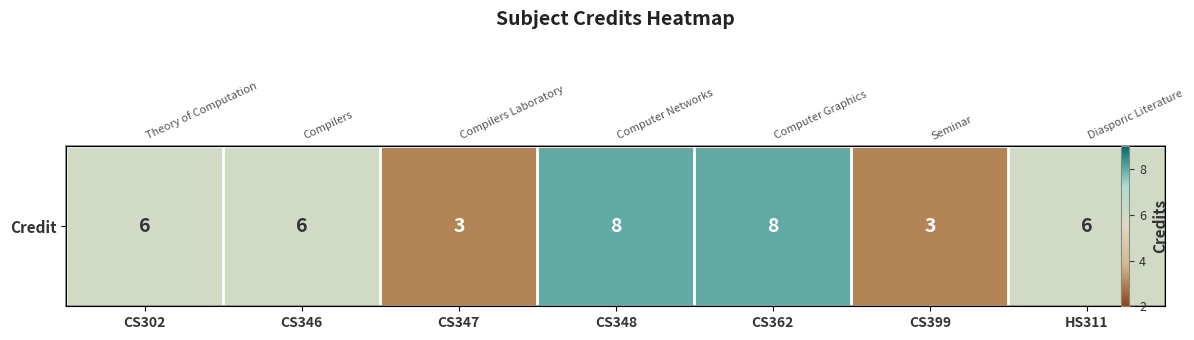

True or false: the data shows 4 at CS399.

False